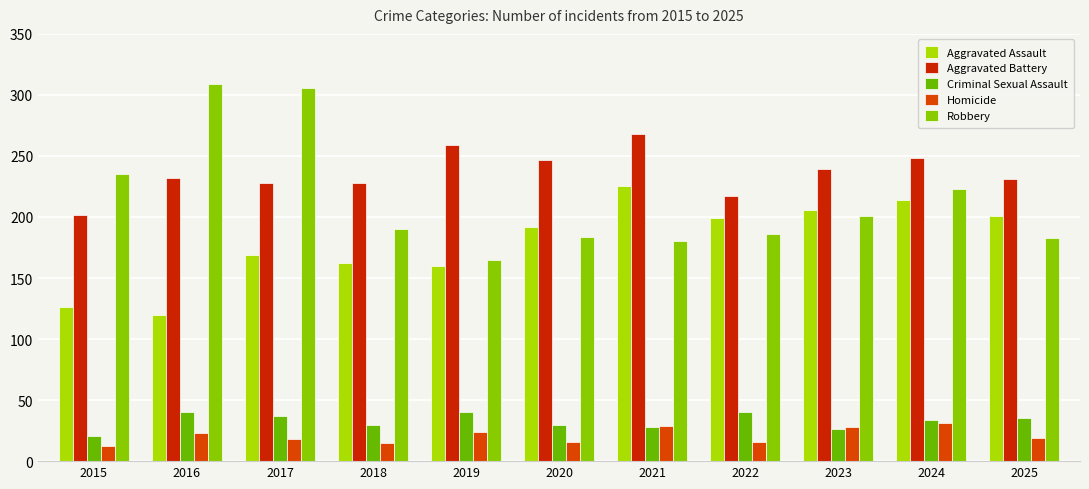

At how many categories does at least one series exceed 264?

3